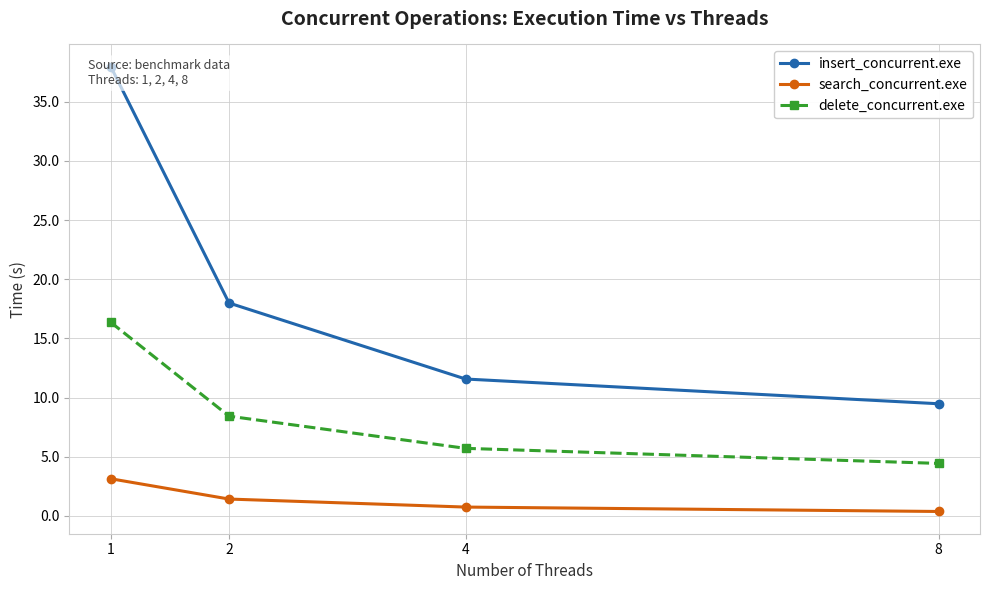

Which series has the widest spread of values?

insert_concurrent.exe